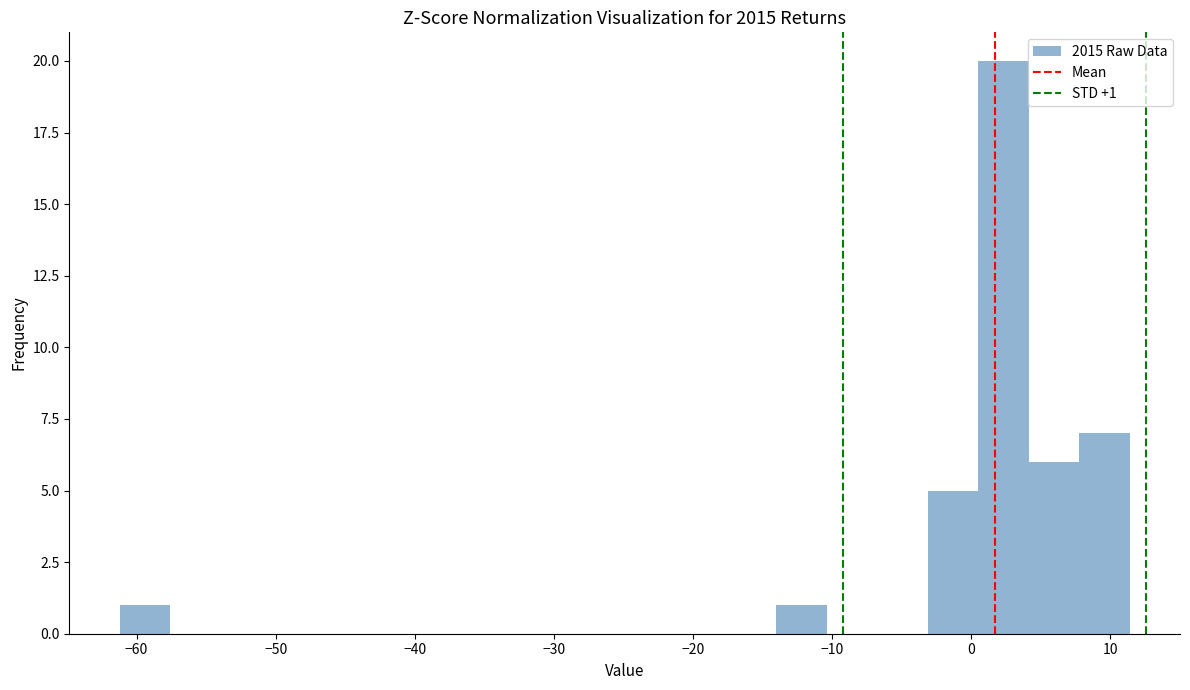

Around what value on the x-axis is the tallest bar? Give the approximate position of its centre, as read against the axis.

2